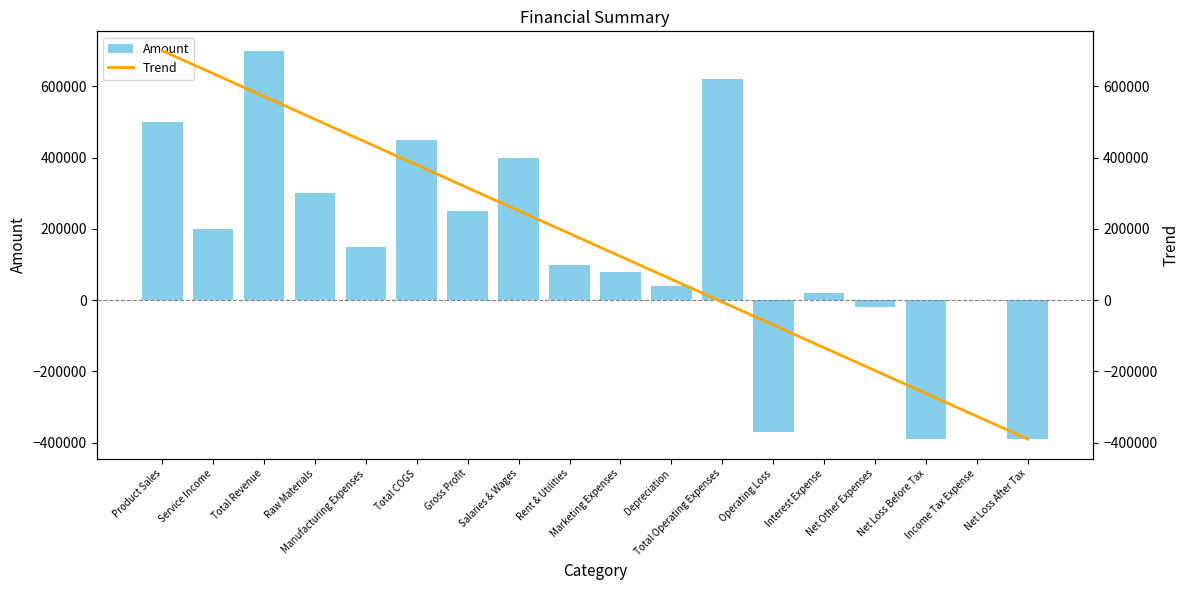

What is the difference between the Amount values at Income Tax Expense and Interest Expense?

20000